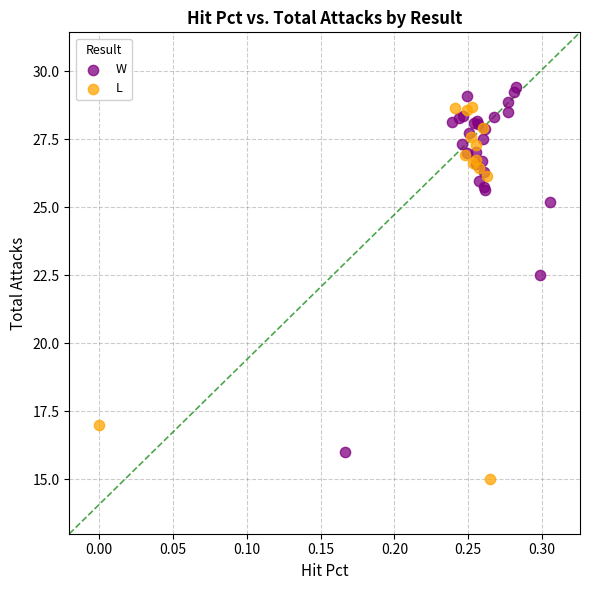

Which series contains the lowest Y value?

L